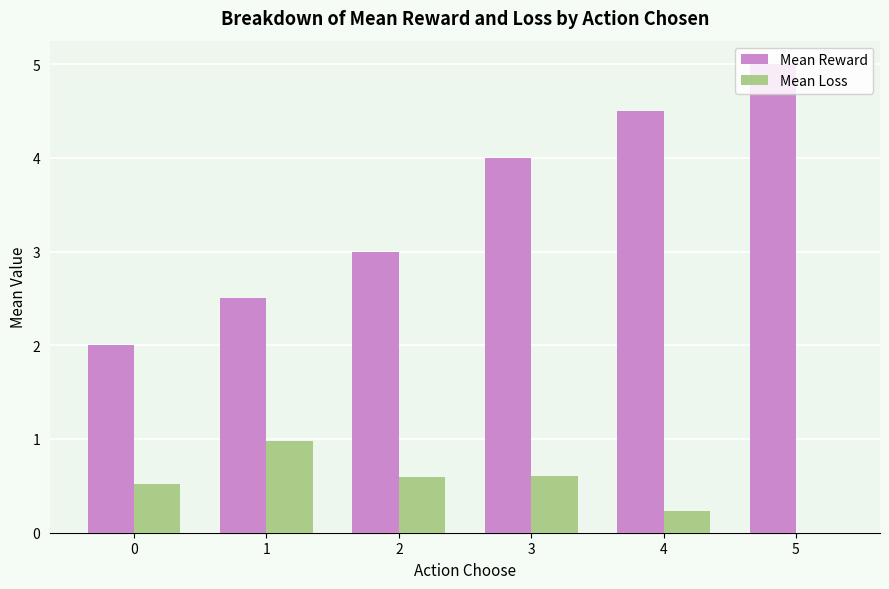

What is the total value across all series at 0?

2.5